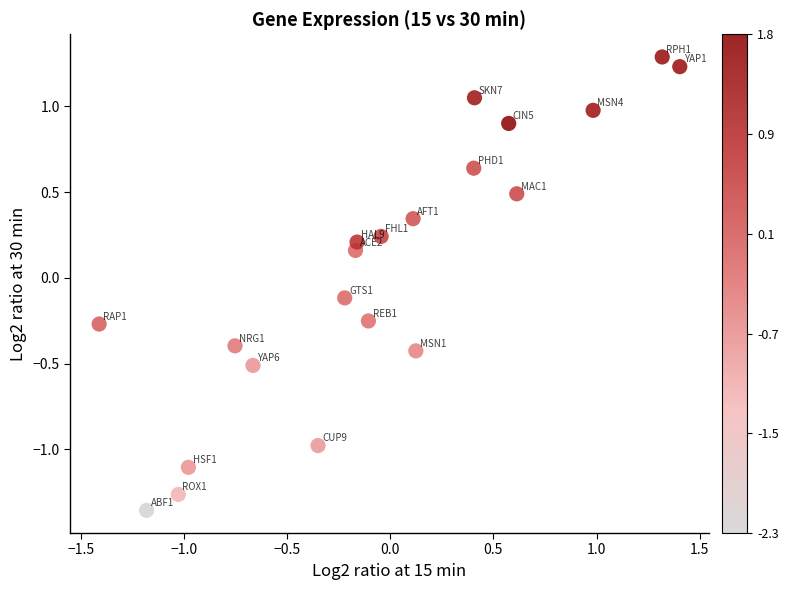

What is the range of Y values (max minus min)?

2.6